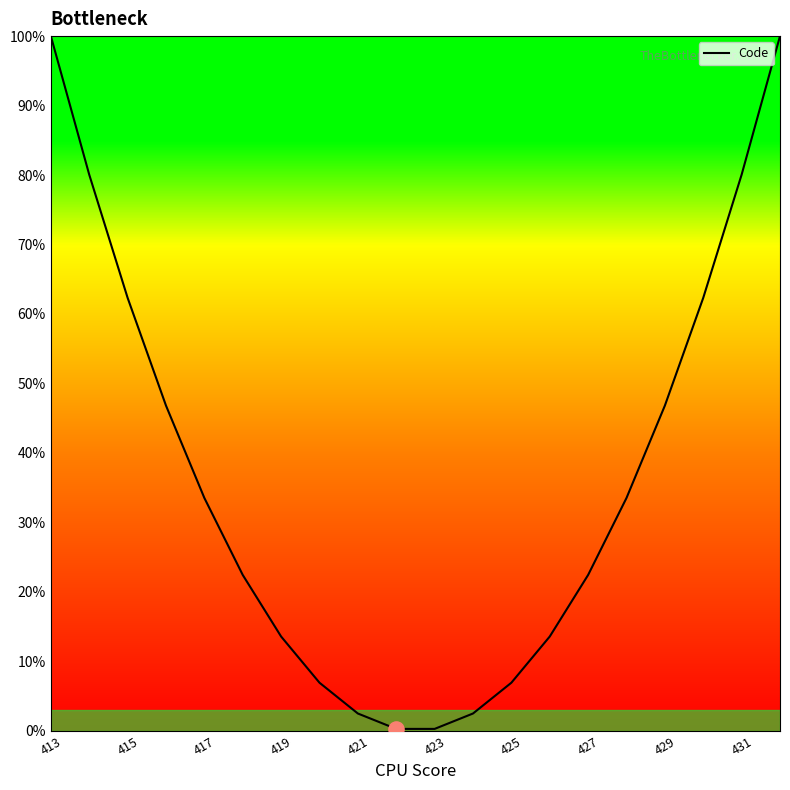

What is the difference between the maximum and minimum values?

99.7